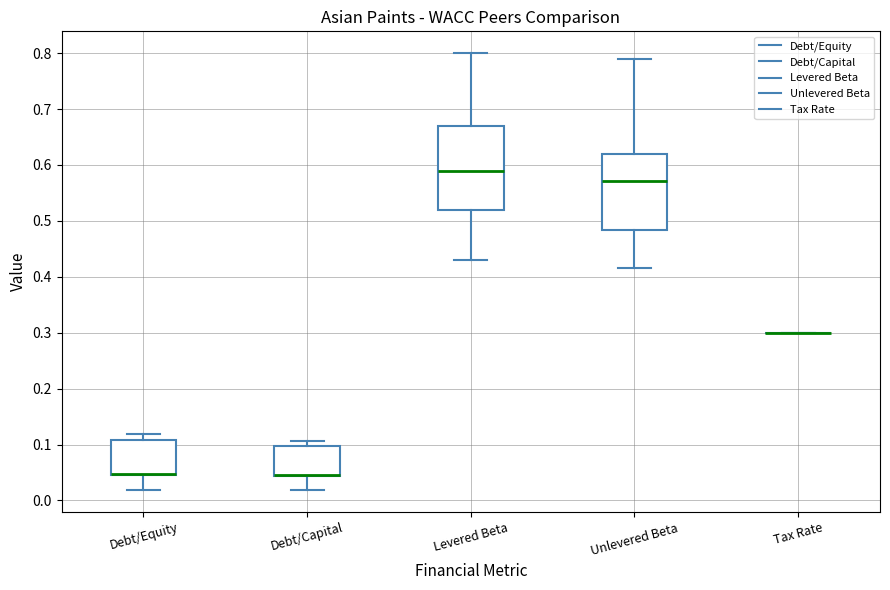

Comparing the boxes themselves (not the whiskers), which one is the tallest?

Levered Beta